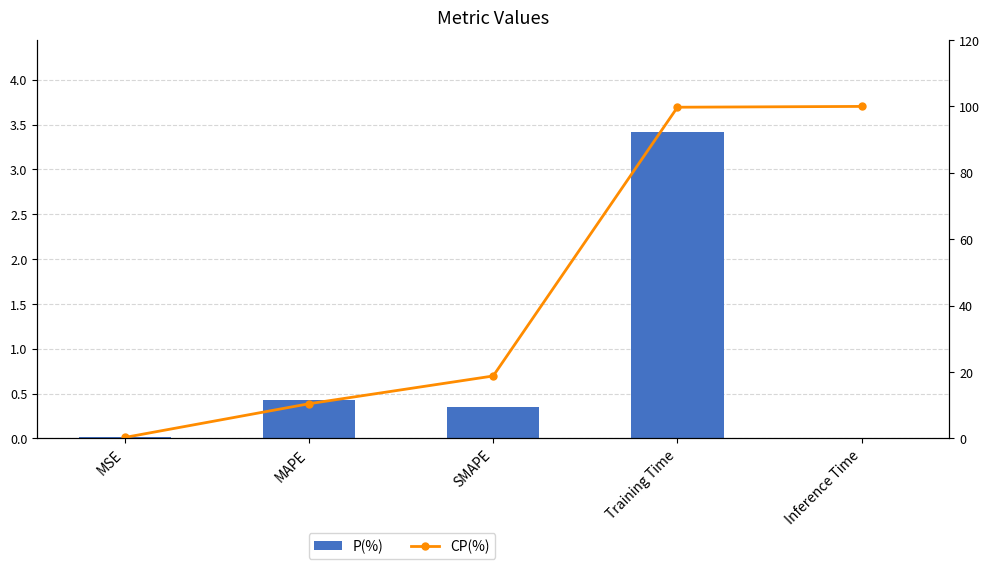

Rank the series by their maximum value, from highest to lowest.

CP(%), P(%)